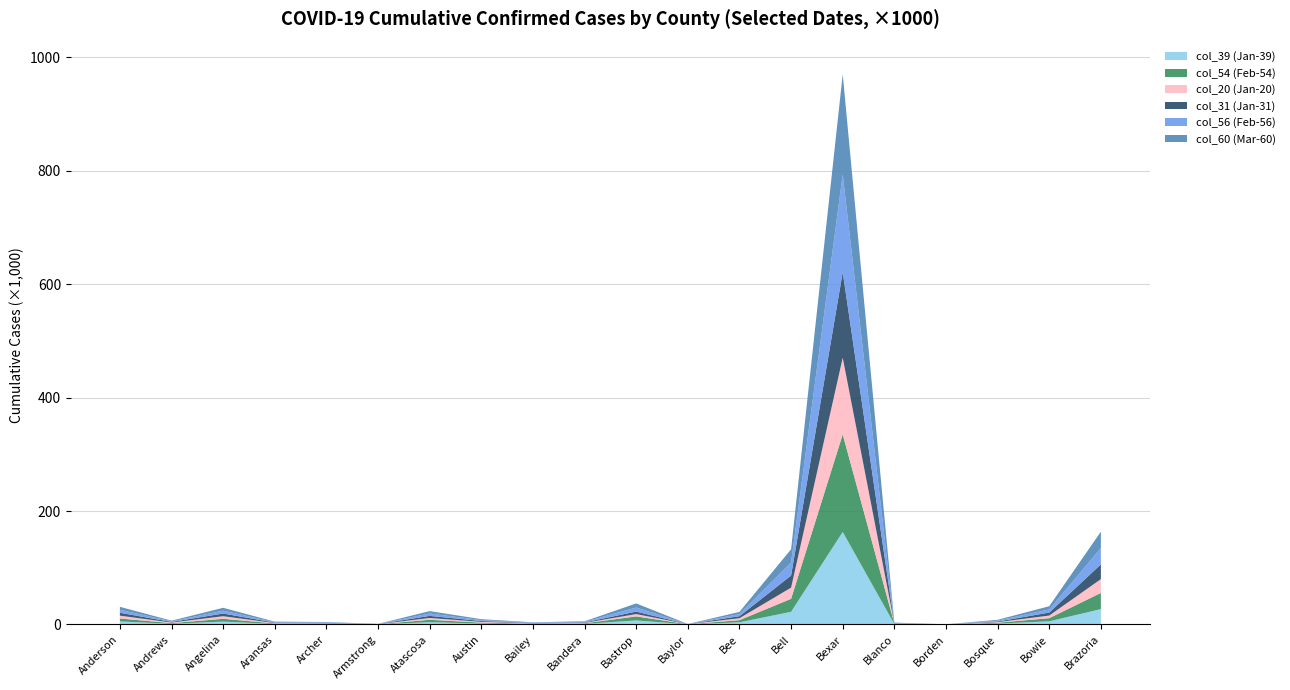

Reading right to left, what are all the values shown in this chart?

col_39 (Jan-39): Brazoria=26996	Bowie=5411	Bosque=1467	Borden=27	Blanco=618	Bexar=163107	Bell=22250	Bee=3661	Baylor=125	Bastrop=6980	Bandera=940	Bailey=606	Austin=1533	Atascosa=3954	Armstrong=159	Archer=708	Aransas=823	Angelina=4903	Andrews=1109	Anderson=5204
col_54 (Feb-54): Brazoria=28498	Bowie=5570	Bosque=1504	Borden=30	Blanco=636	Bexar=172026	Bell=22883	Bee=3812	Baylor=130	Bastrop=7158	Bandera=987	Bailey=622	Austin=1616	Atascosa=4174	Armstrong=165	Archer=719	Aransas=861	Angelina=5000	Andrews=1116	Anderson=5221
col_20 (Jan-20): Brazoria=24374	Bowie=4630	Bosque=1031	Borden=28	Blanco=338	Bexar=135229	Bell=19719	Bee=3451	Baylor=117	Bastrop=4073	Bandera=745	Bailey=601	Austin=1364	Atascosa=3200	Armstrong=148	Archer=673	Aransas=694	Angelina=4565	Andrews=1043	Anderson=5019
col_31 (Jan-31): Brazoria=26027	Bowie=5265	Bosque=1065	Borden=27	Blanco=363	Bexar=150943	Bell=21377	Bee=3577	Baylor=122	Bastrop=4383	Bandera=867	Bailey=607	Austin=1467	Atascosa=3725	Armstrong=156	Archer=702	Aransas=757	Angelina=4722	Andrews=1086	Anderson=5081
col_56 (Feb-56): Brazoria=28669	Bowie=5573	Bosque=1509	Borden=30	Blanco=636	Bexar=172473	Bell=23048	Bee=3757	Baylor=130	Bastrop=7176	Bandera=990	Bailey=625	Austin=1618	Atascosa=4195	Armstrong=165	Archer=719	Aransas=865	Angelina=5000	Andrews=1116	Anderson=5236
col_60 (Mar-60): Brazoria=29069	Bowie=5630	Bosque=1522	Borden=30	Blanco=640	Bexar=176521	Bell=23275	Bee=3767	Baylor=131	Bastrop=7224	Bandera=992	Bailey=626	Austin=1638	Atascosa=4216	Armstrong=165	Archer=722	Aransas=884	Angelina=5102	Andrews=1131	Anderson=5235